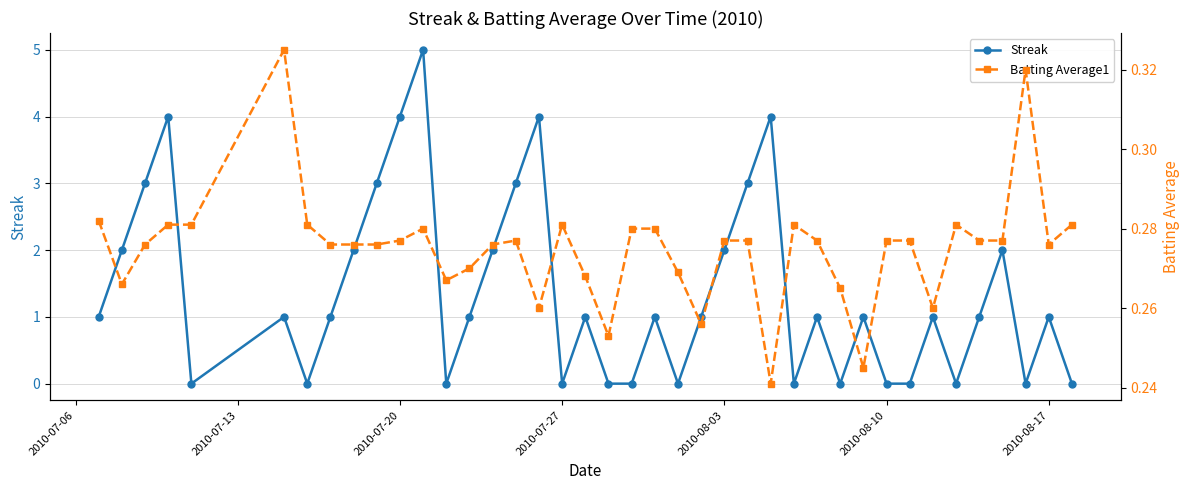

What is the maximum value for Streak?

5